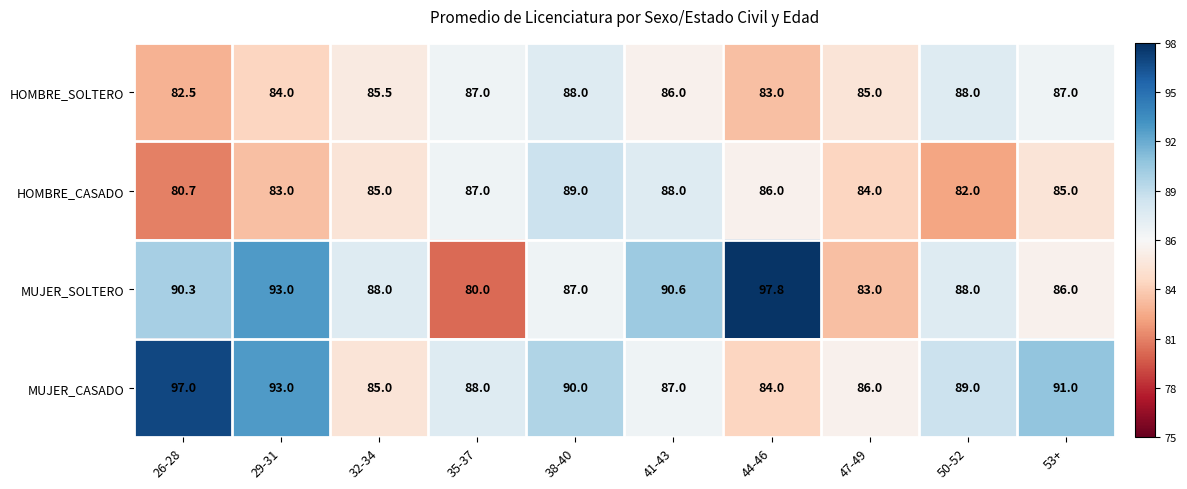

Which series has the largest total across all categories?

MUJER_CASADO